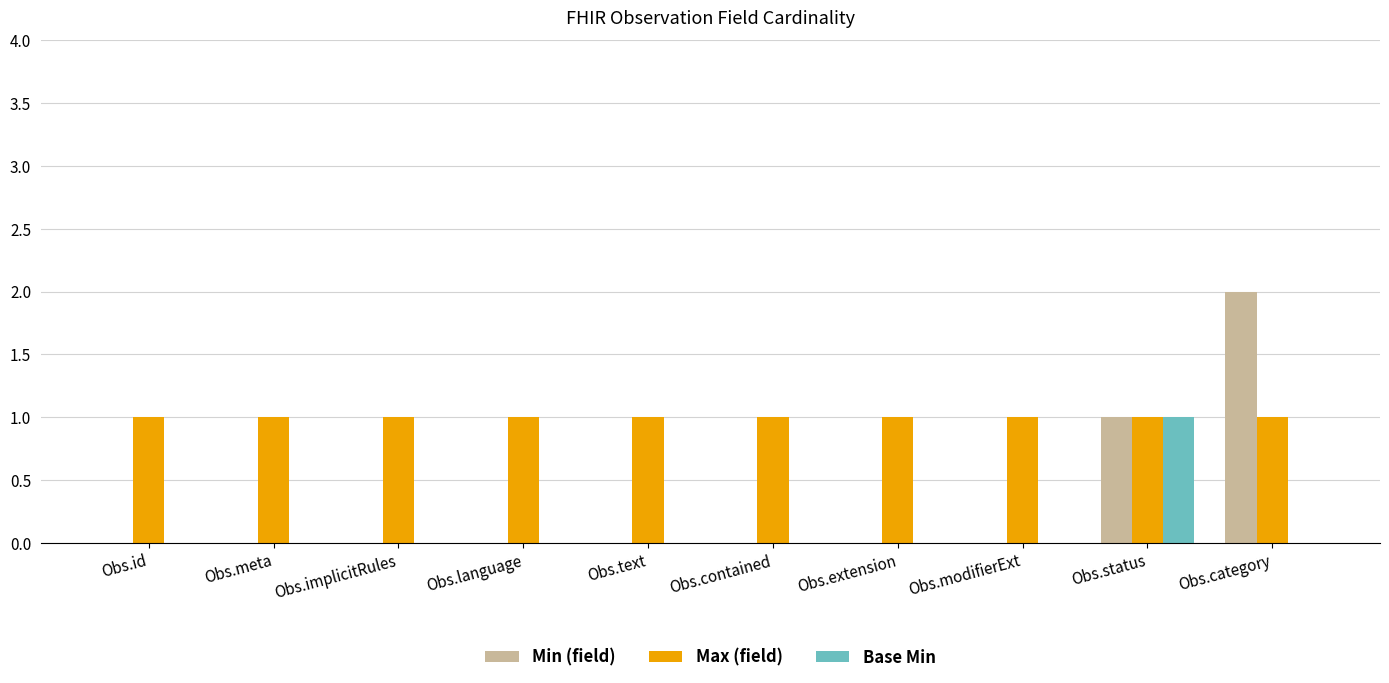

Is it true that Base Min equals 0 at Obs.implicitRules?

True